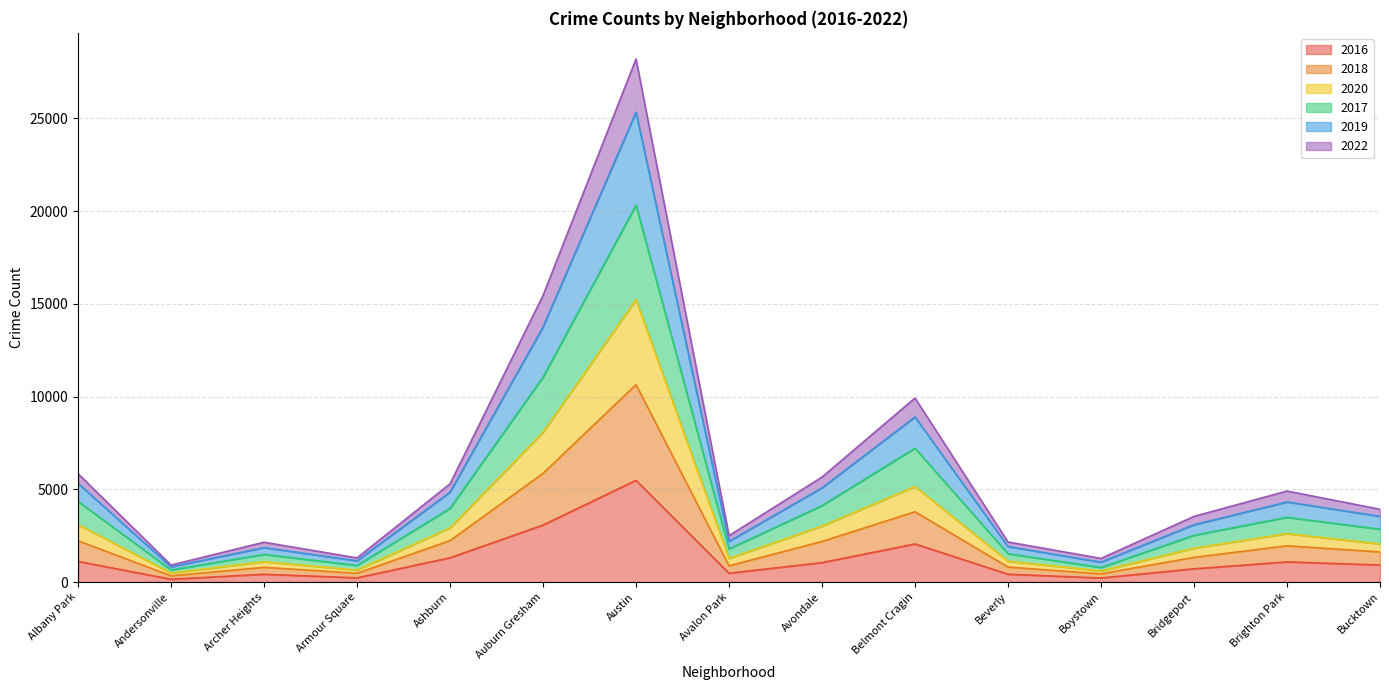

Where is 2017 nearest to the value 10484?

Auburn Gresham